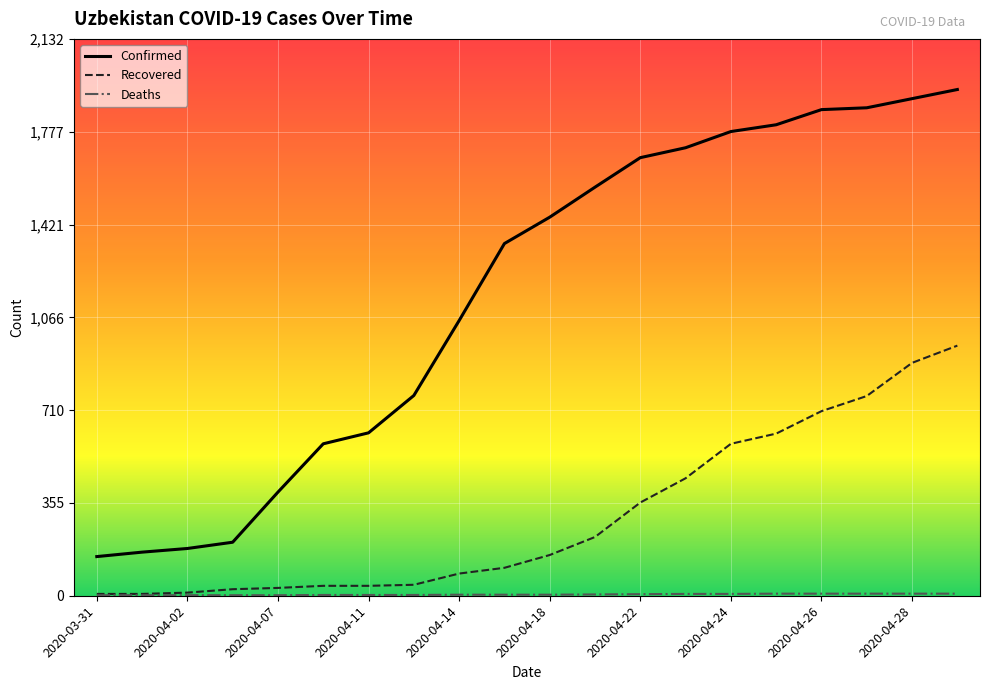

Which series has the widest spread of values?

Confirmed